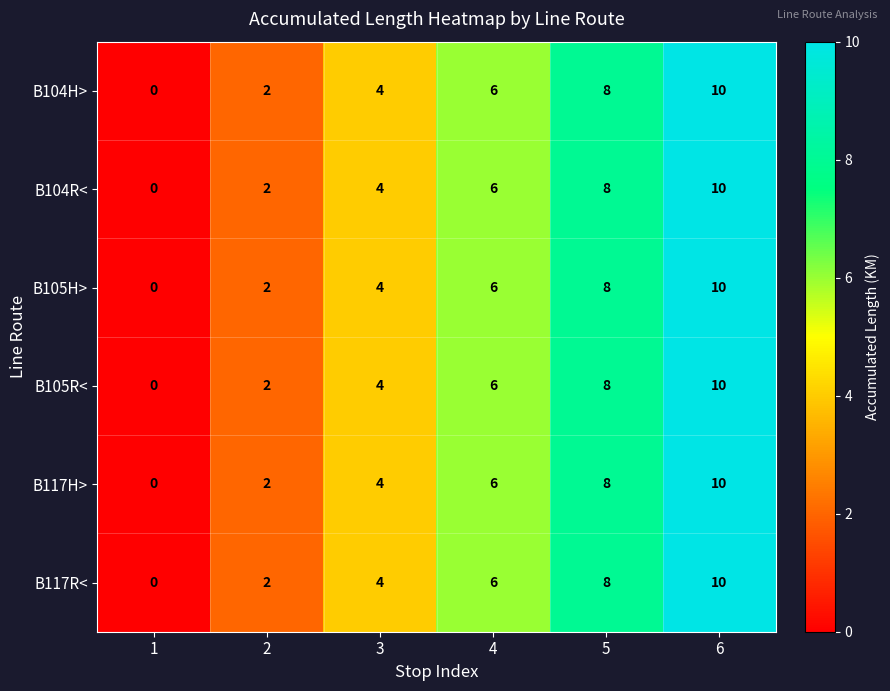

How many distinct data groups are displayed?

6